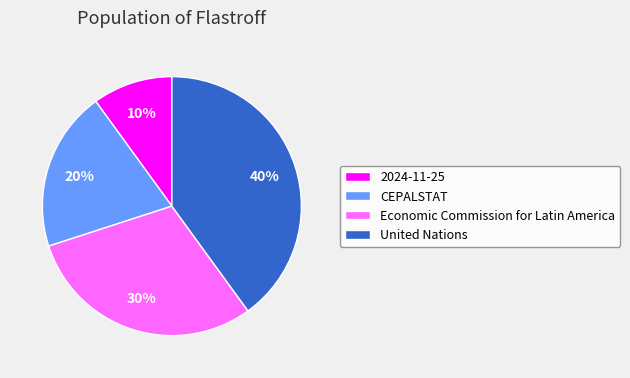

Is it true that 2024-11-25 is 14% of the pie?

False